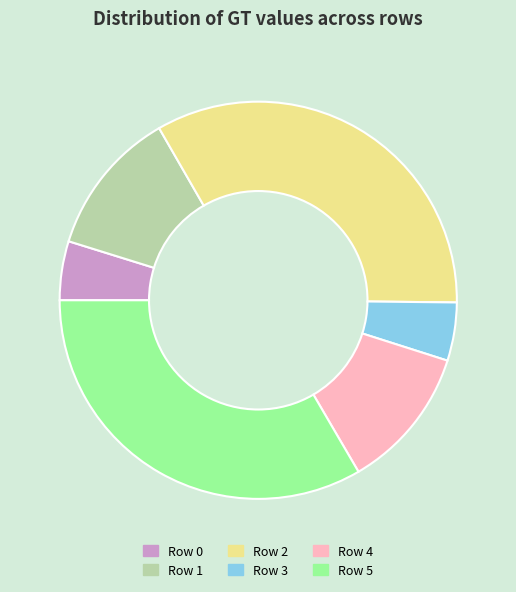

Is there a majority slice in this chart?

No